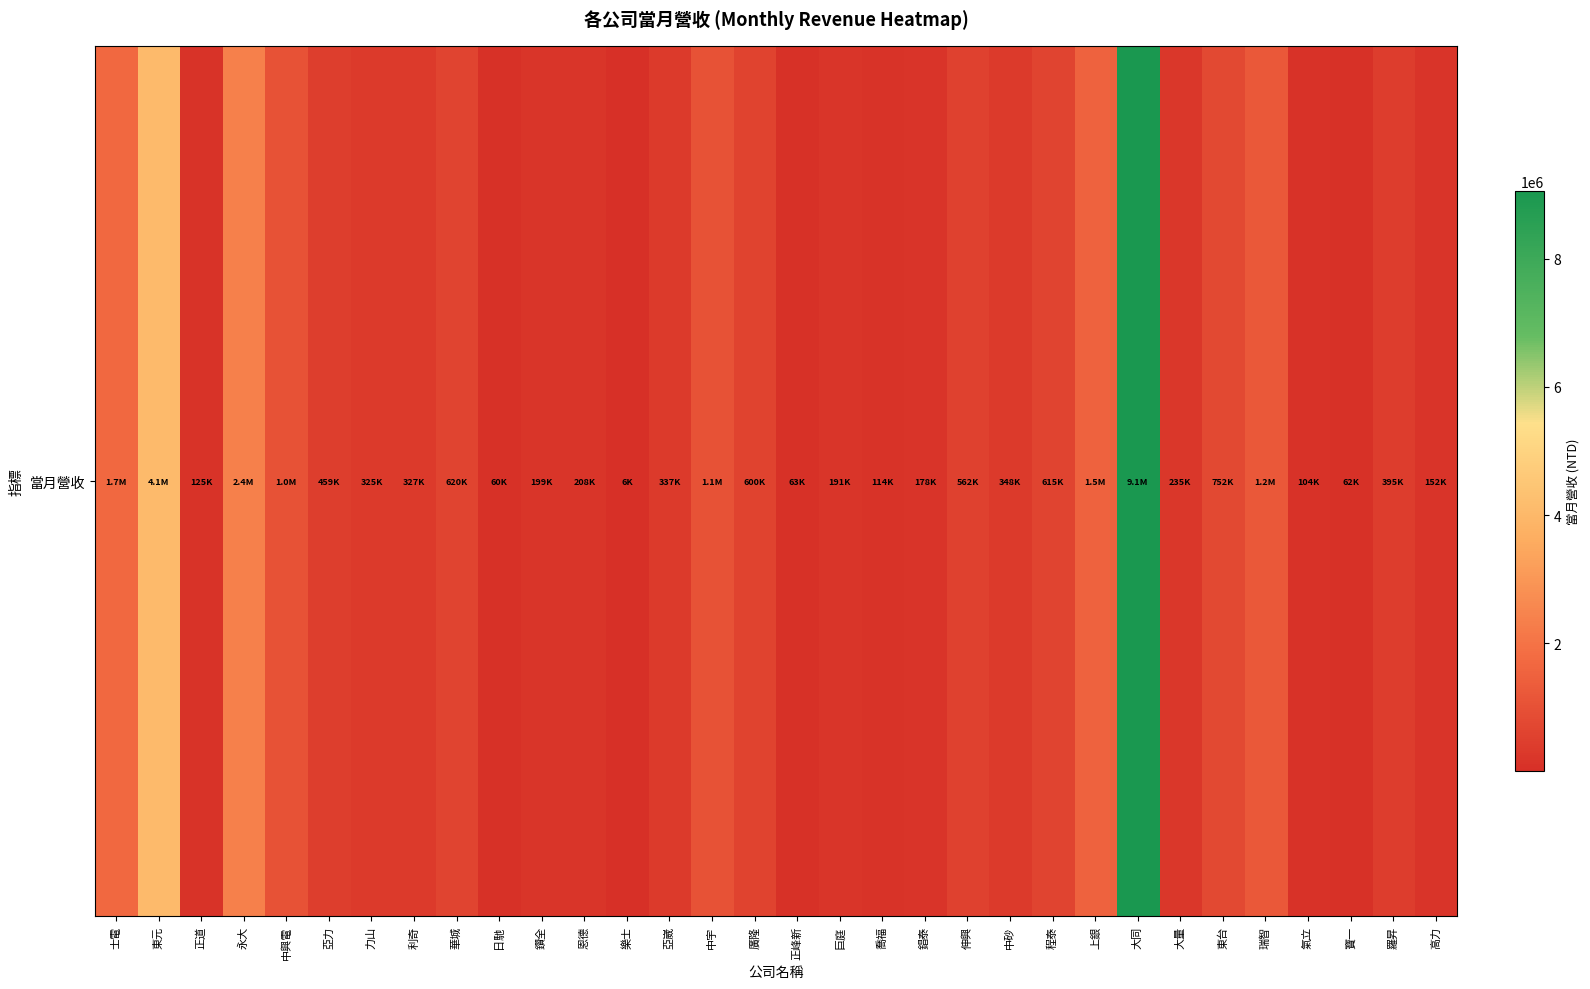

List the labels in order of value, smallest first.

樂士, 日馳, 寶一, 正峰新, 氣立, 喬福, 正道, 高力, 錩泰, 巨庭, 鑽全, 恩德, 大量, 力山, 利奇, 亞崴, 中砂, 羅昇, 亞力, 伸興, 廣隆, 程泰, 華城, 東台, 中興電, 中宇, 瑞智, 上銀, 士電, 永大, 東元, 大同